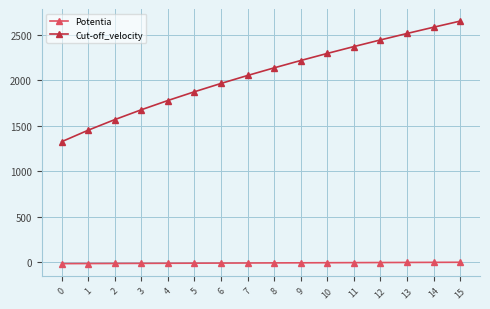

What is the value of the Potentia point at the 11th from the left?

-5.0